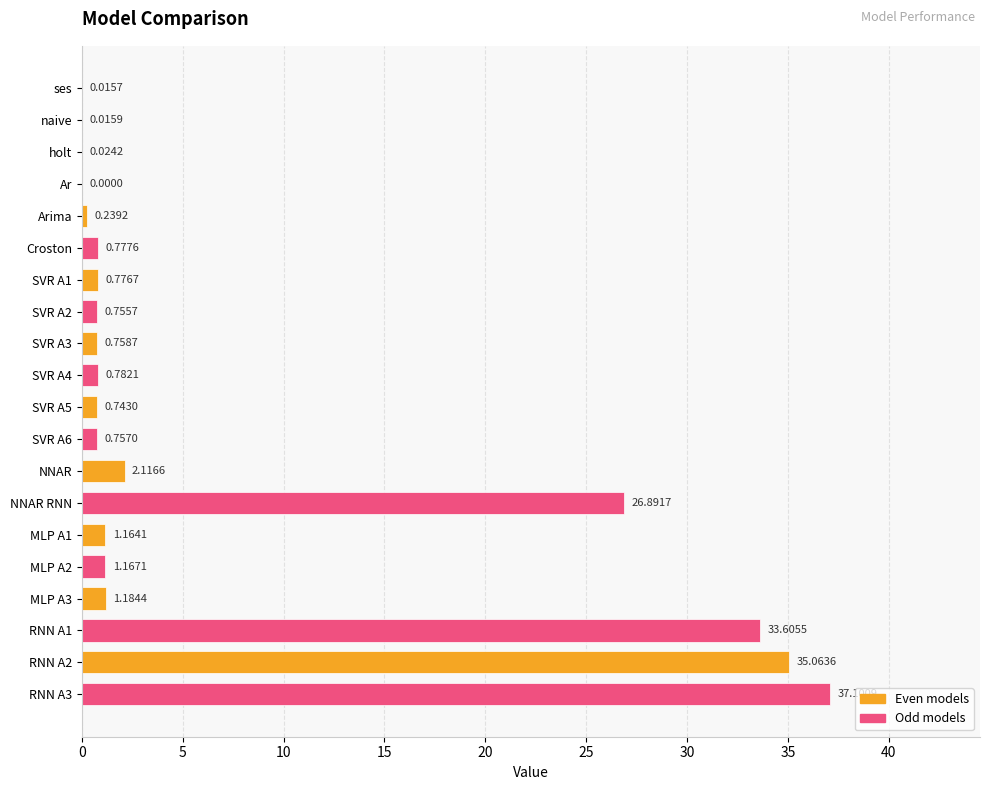

At which label is the value closest to 18?

NNAR RNN